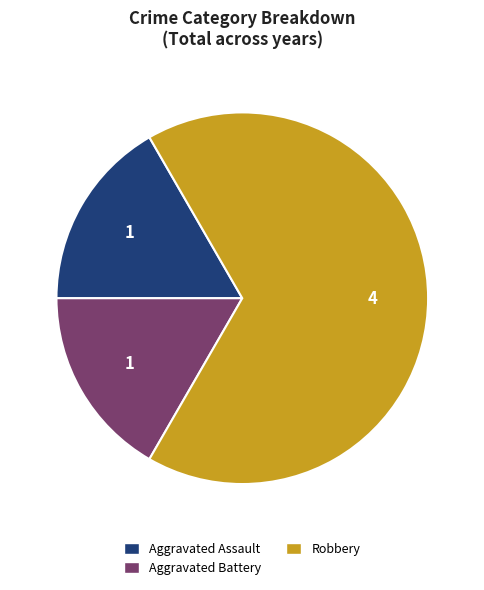

What is the ratio of the value at Robbery to the value at Aggravated Assault?

4.0